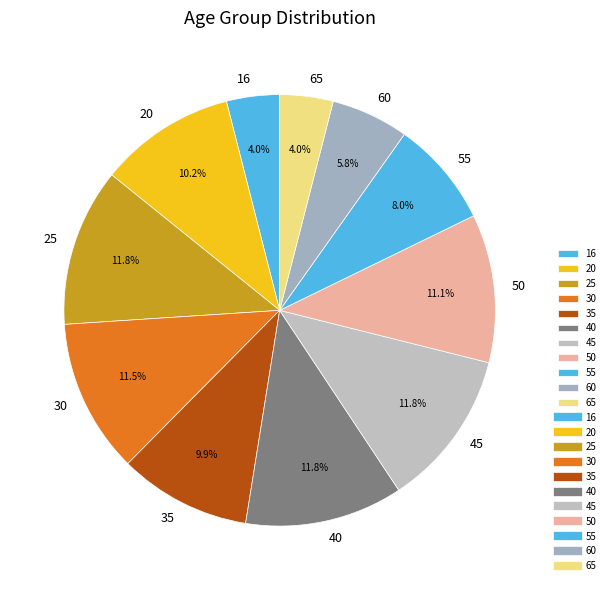

Is it true that 35 is 2% of the pie?

False